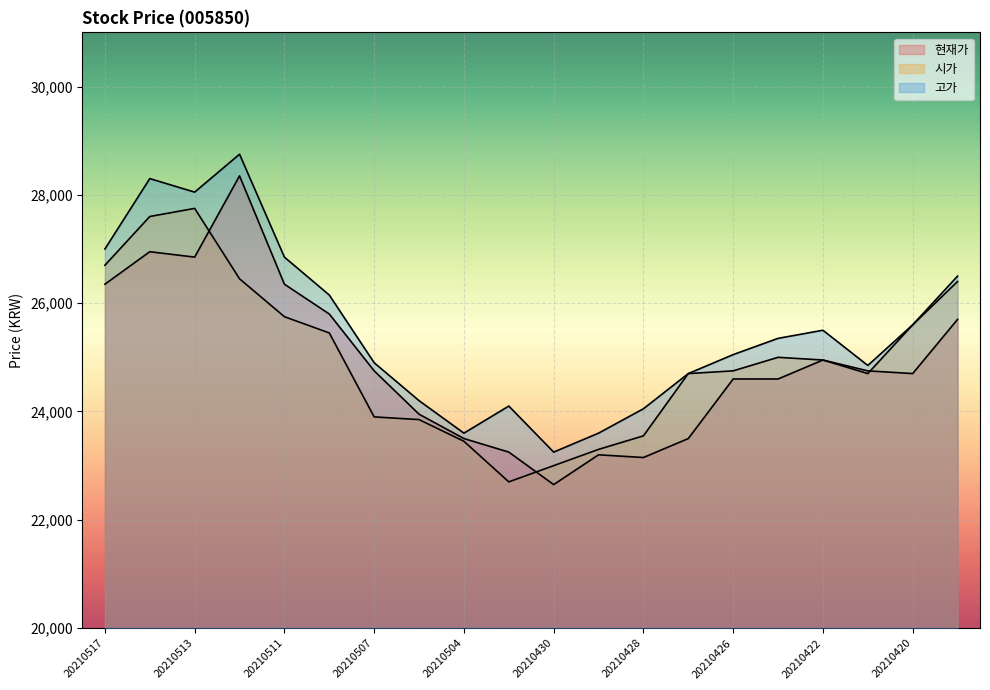

Rank the categories by 현재가 value from lowest to highest.

20210430, 20210428, 20210429, 20210503, 20210504, 20210427, 20210506, 20210426, 20210423, 20210420, 20210507, 20210421, 20210422, 20210419, 20210510, 20210517, 20210511, 20210513, 20210514, 20210512